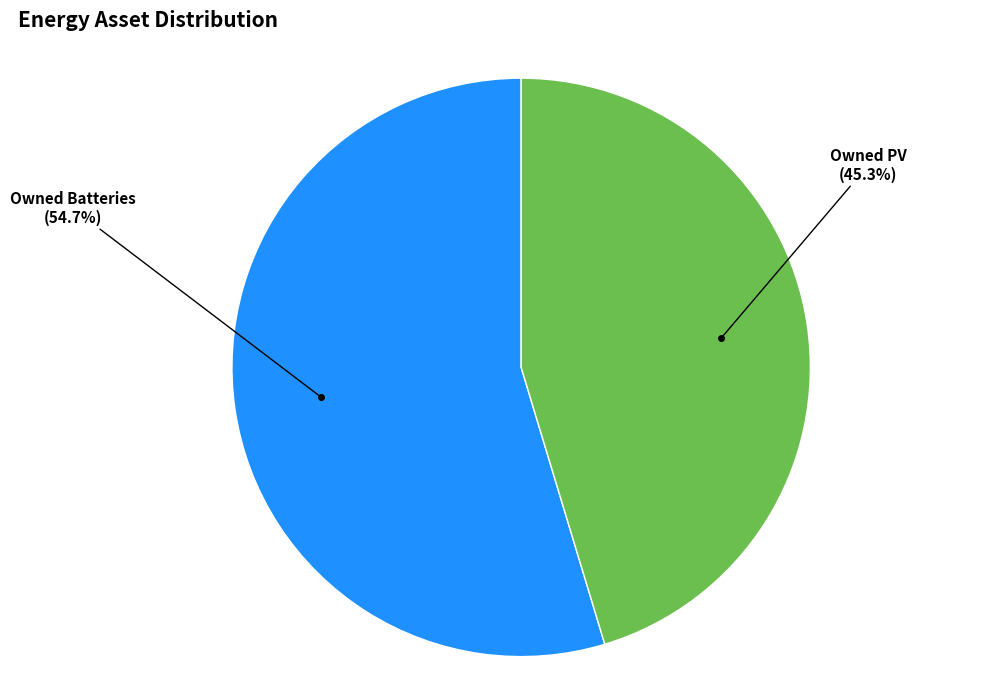

To the nearest percent, what is the difference between the largest and smallest slice percentages?

9%